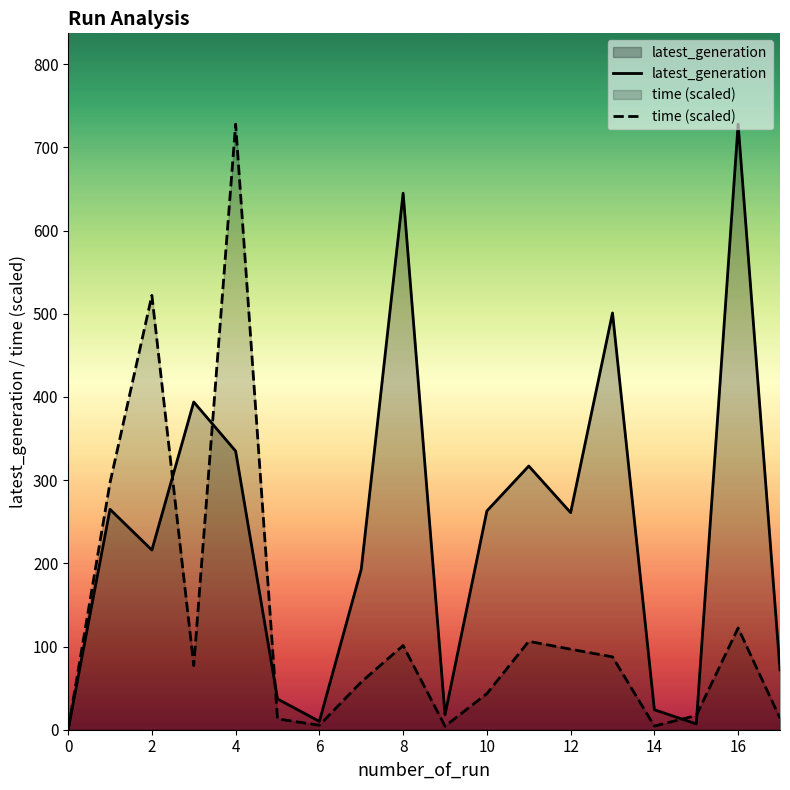

At which category is the sum across all series the highest?

4